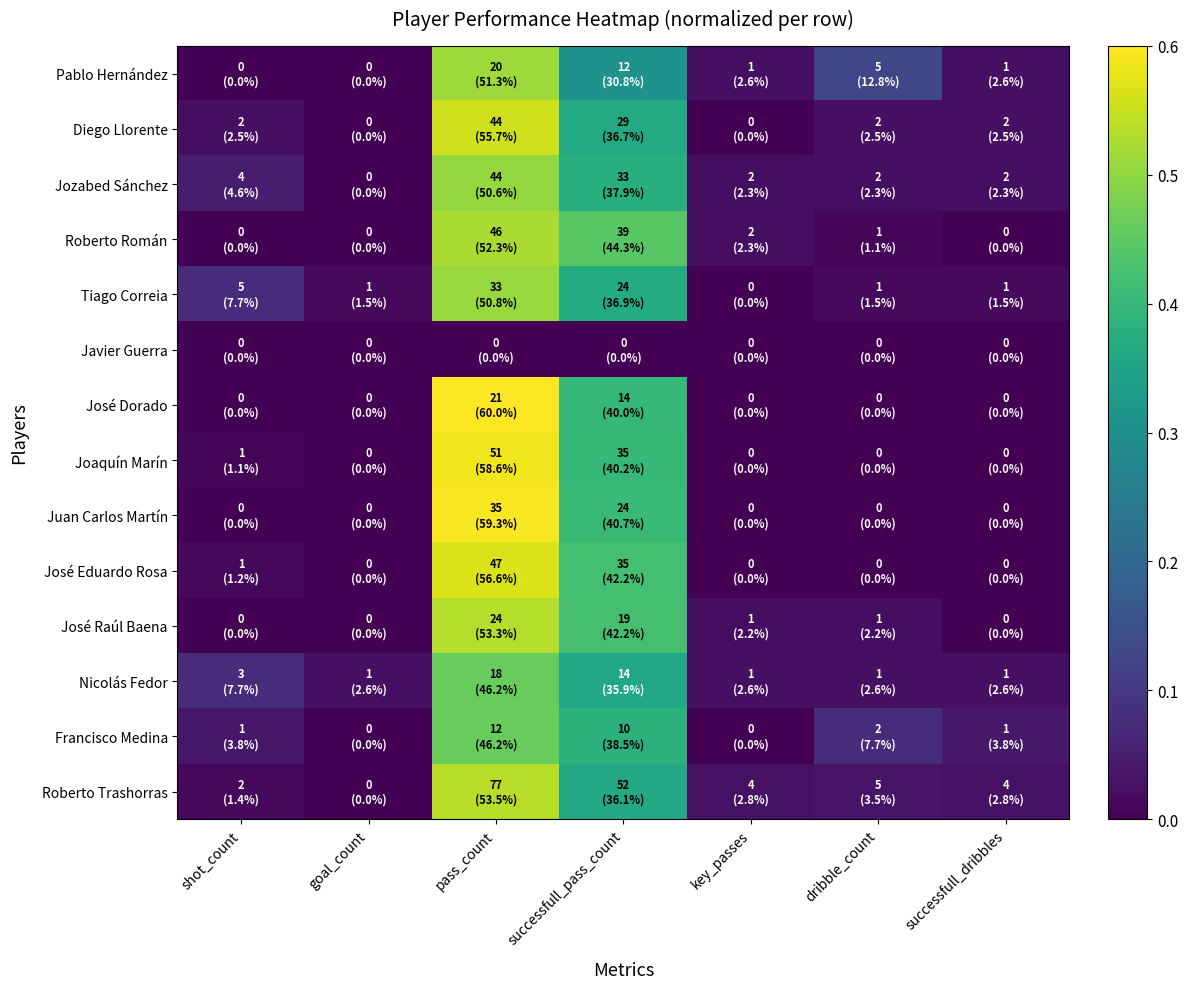

Count the number of categories in the chart.

7